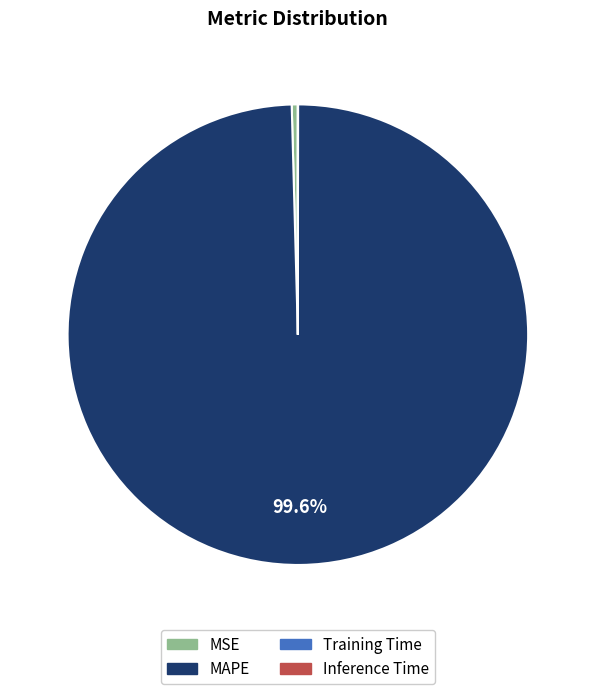

Which category accounts for the majority?

MAPE